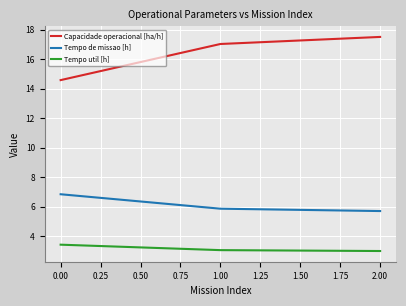

How many series are shown in this chart?

3